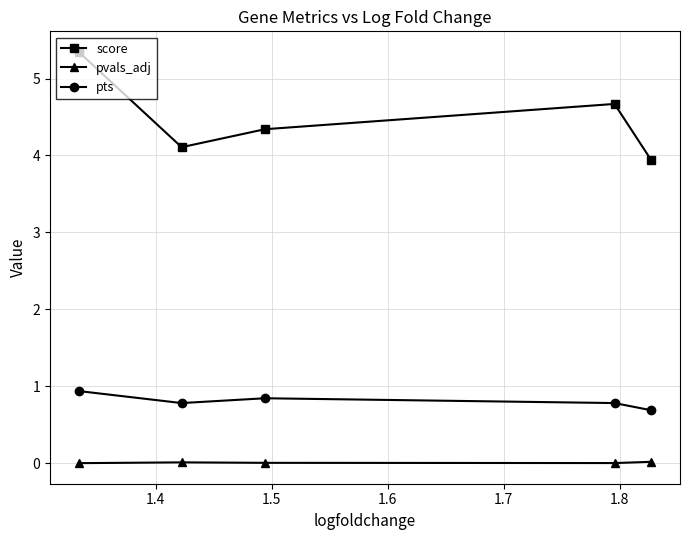

True or false: pts and score intersect in this chart.

False